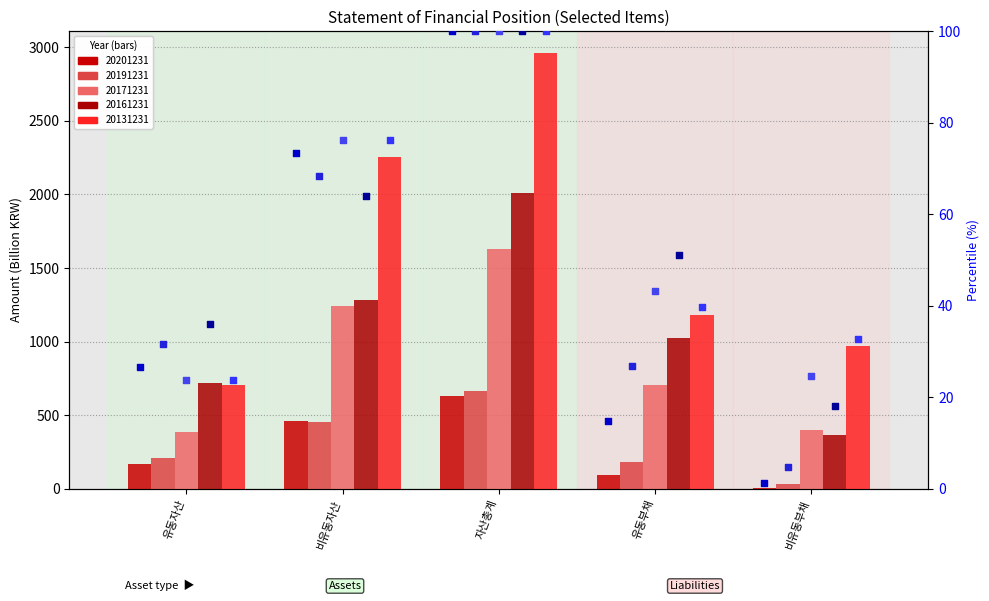

Which series has the largest total across all categories?

20131231 pct